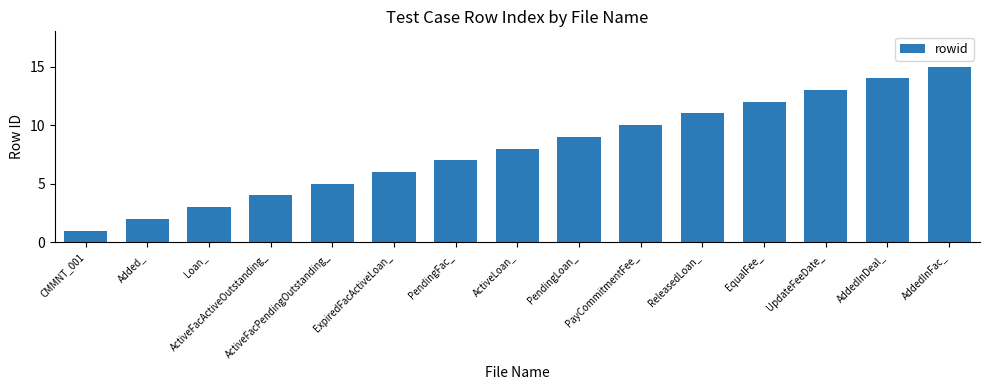

What position from the right is AddedInFac_?

1